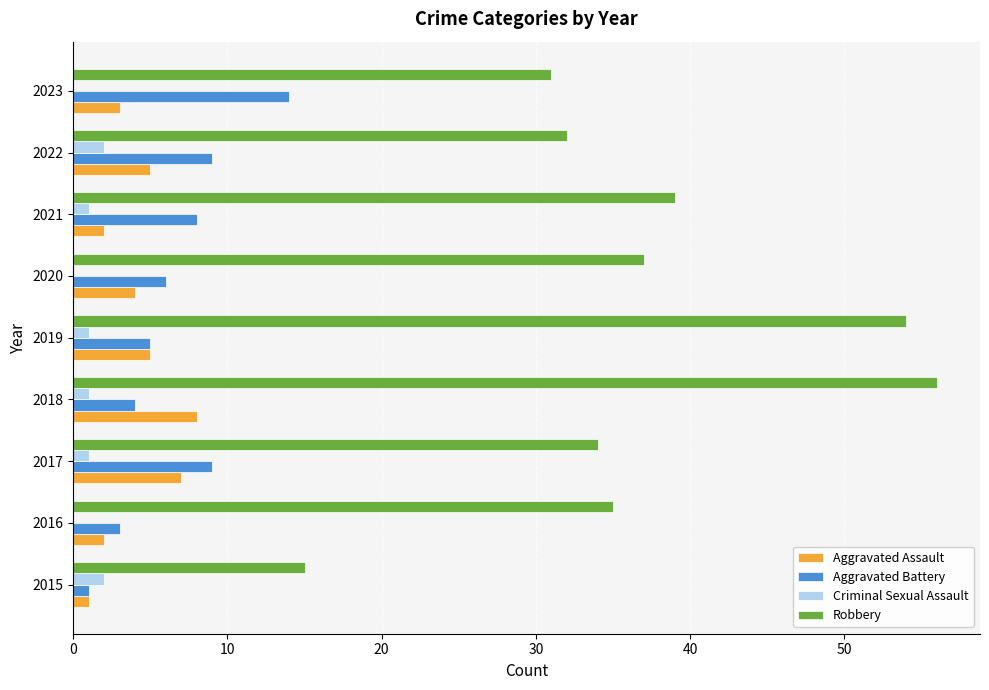

Is it true that Criminal Sexual Assault equals 4 at 2022?

False